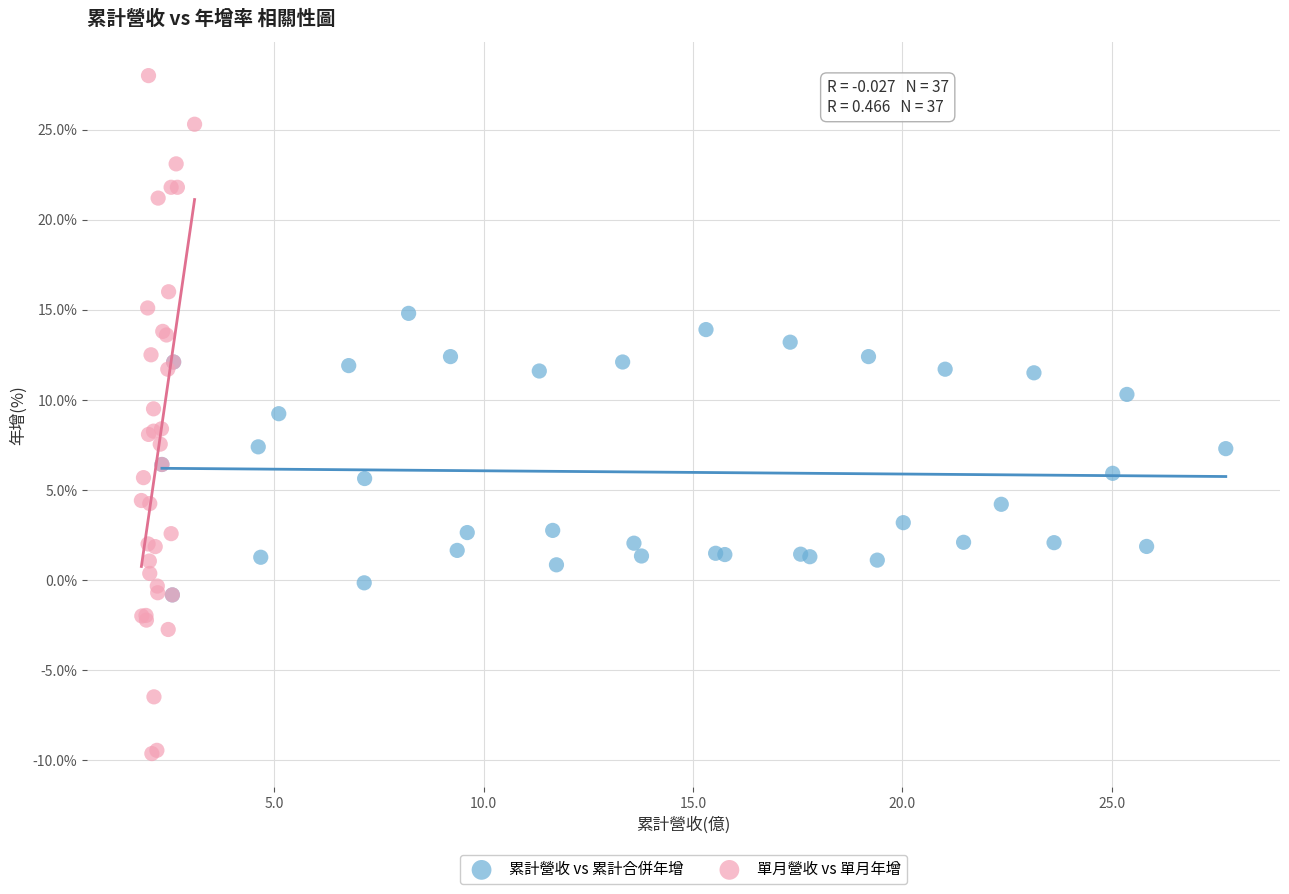

Which series contains the lowest Y value?

單月營收 vs 單月年增